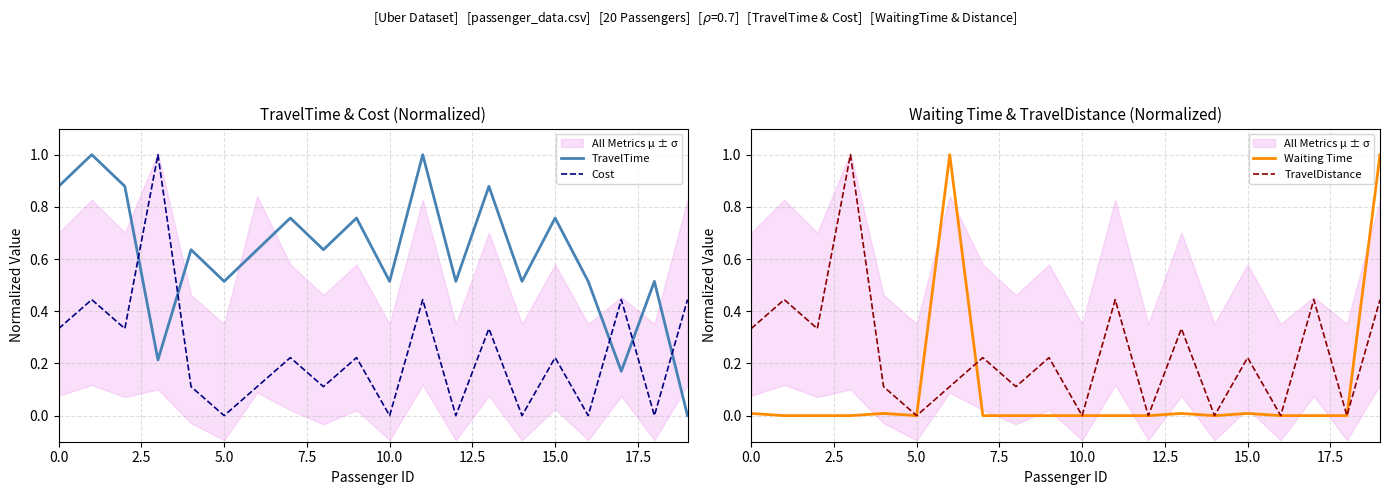

How many data points in TravelDistance are above 0?

14